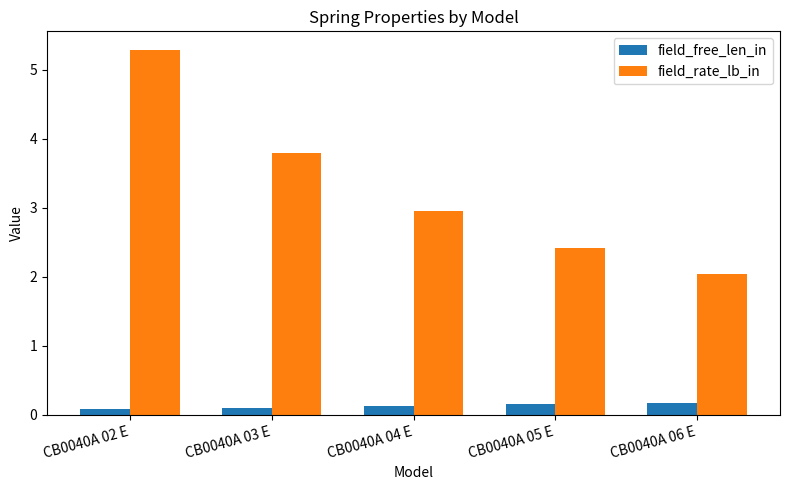

What is the greatest value displayed?

5.3